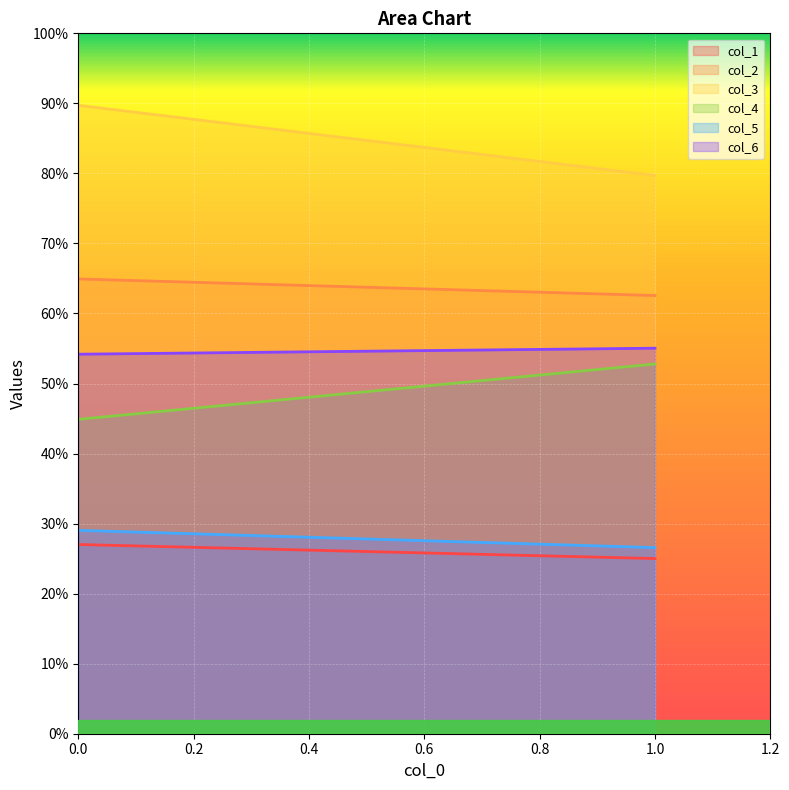

List the labels in order of col_1 value, smallest first.

1.0, 0.0